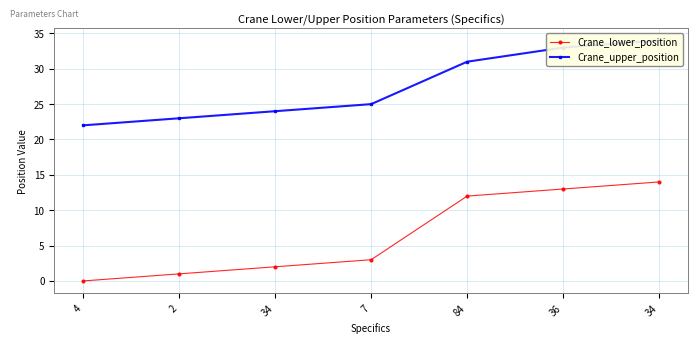

Which has a higher value, 2 or 4?

2